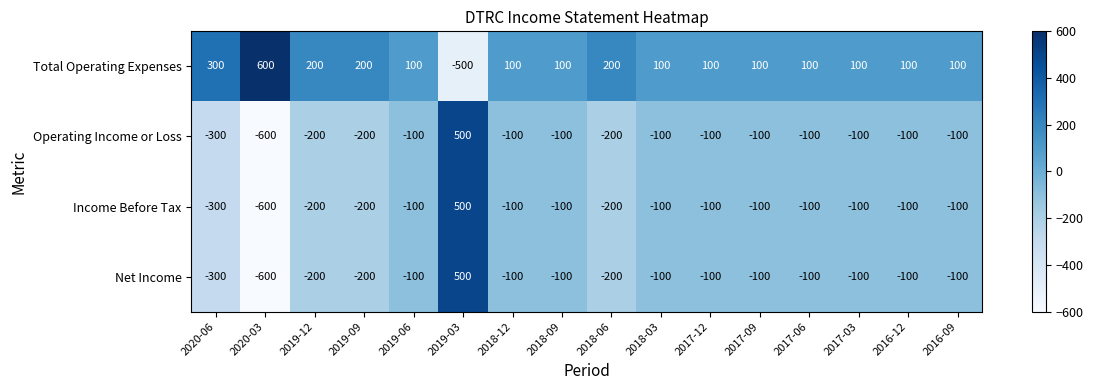

What is the lowest value of the Operating Income or Loss series?

-600